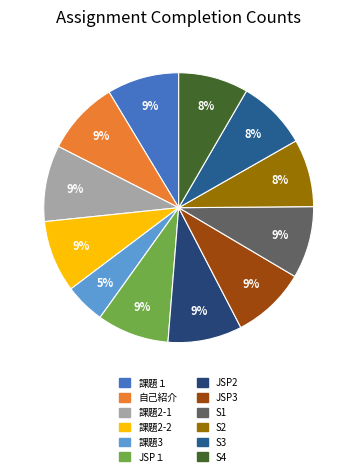

Is it true that 課題2-1 is 1% of the pie?

False